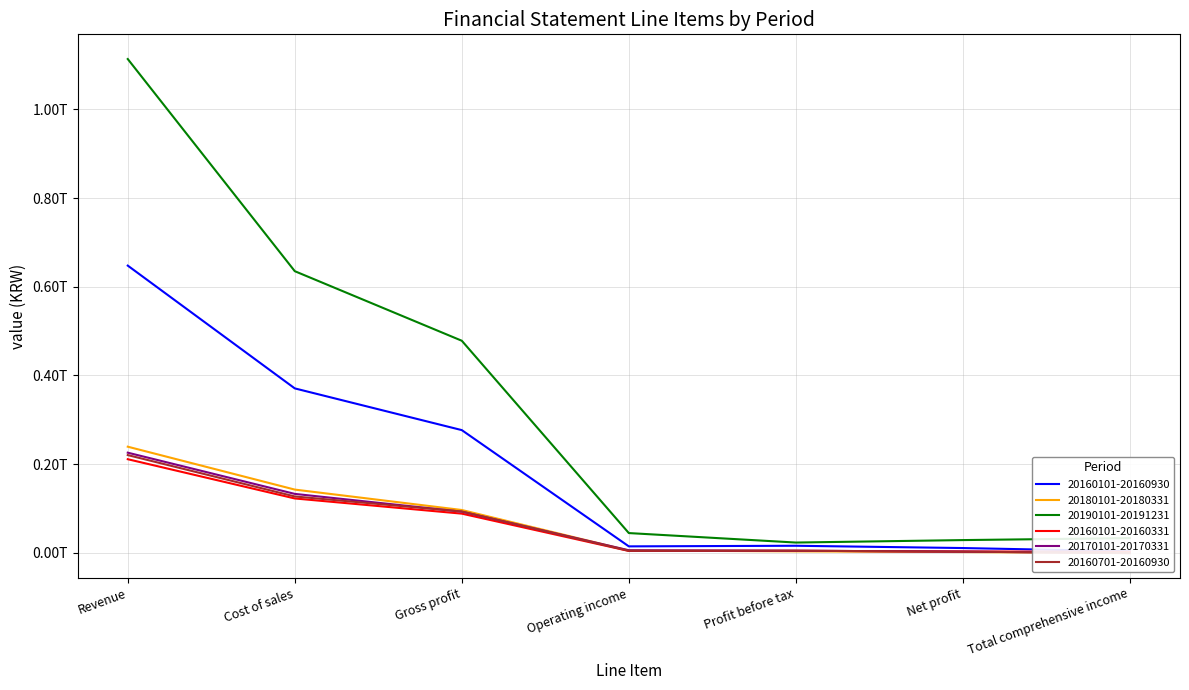

The value of 20160701-20160930 at Cost of sales is 209720381543. True or false?

False